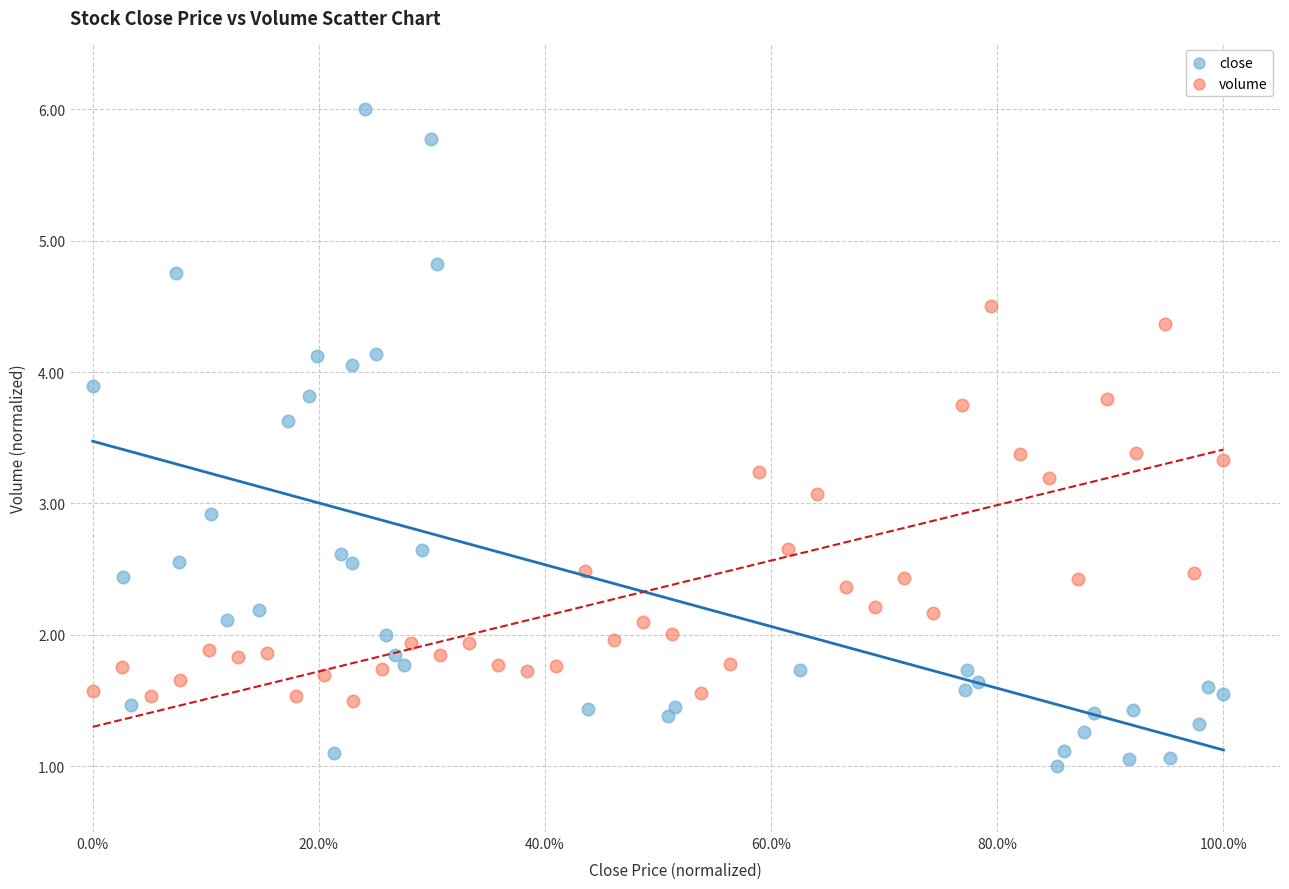

Which series contains the lowest Y value?

close